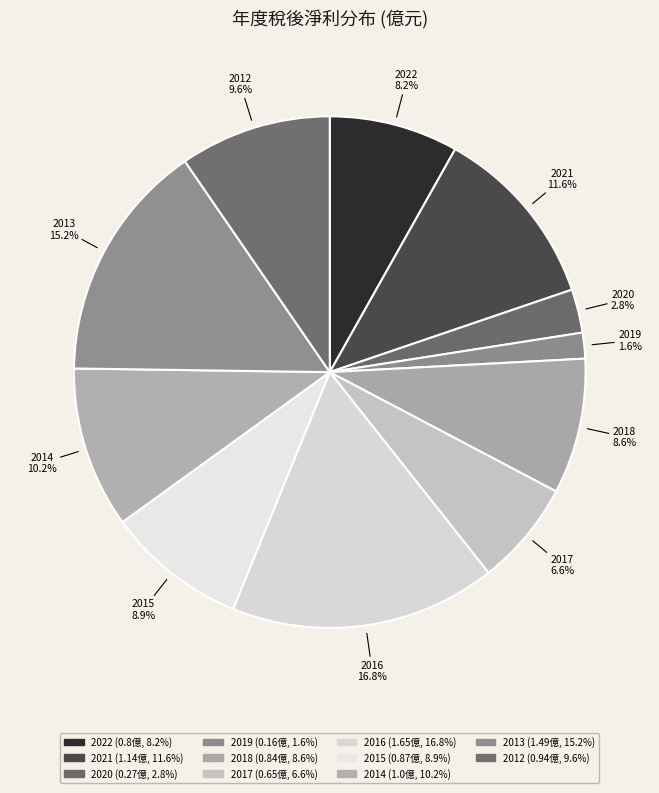

How many segments does this pie chart have?

11